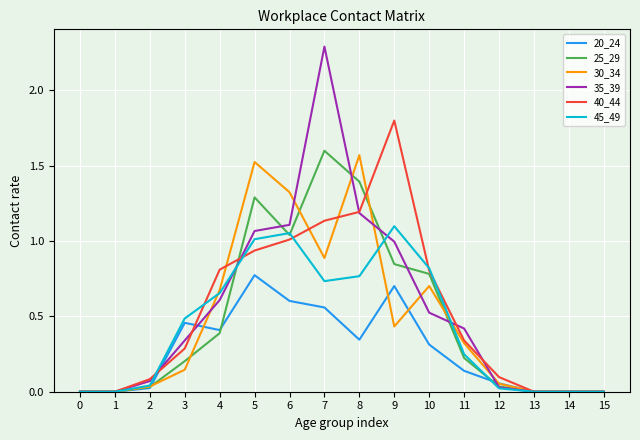

Which category has the highest value across all series?

7